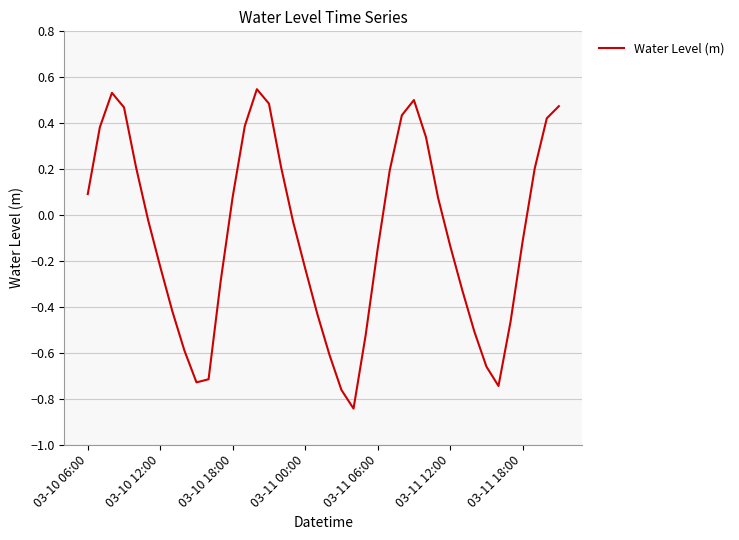

How many negative values are there?

22